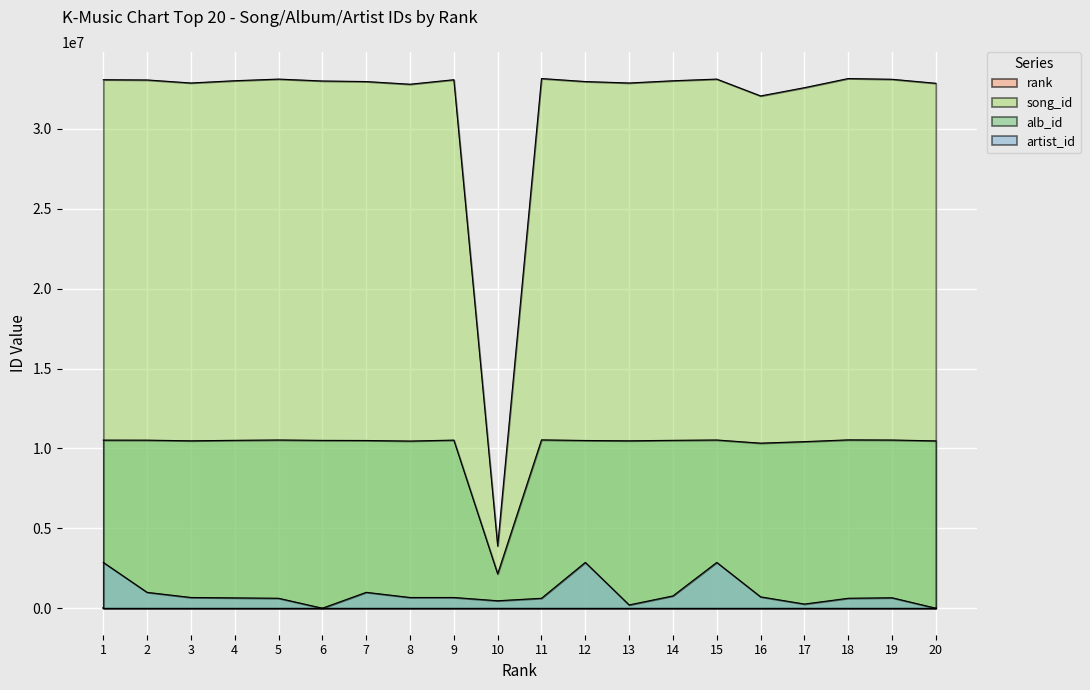

Is it true that artist_id equals 261143 at 17?

True